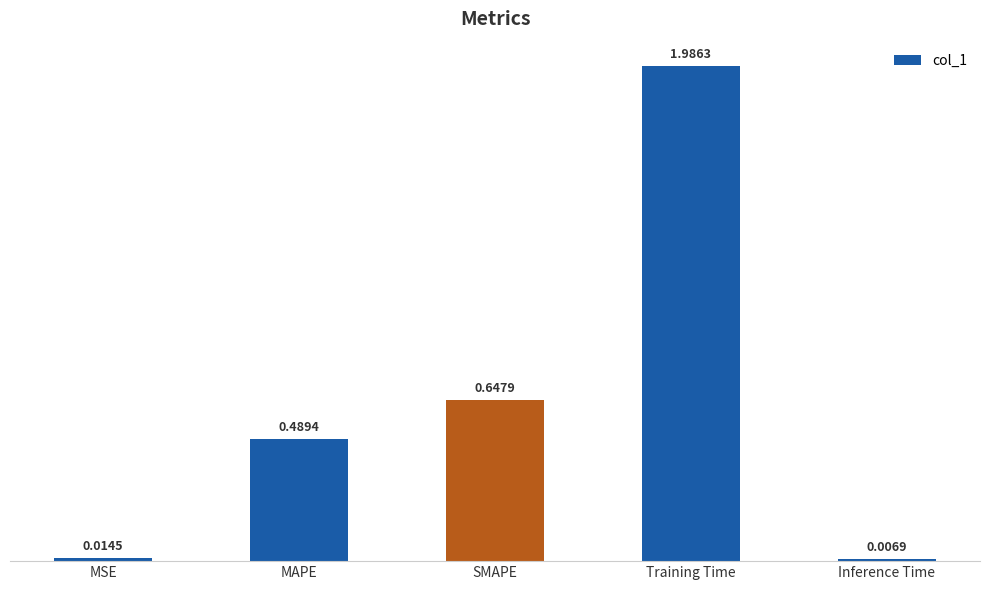

Which category has the lowest value across all series?

Inference Time